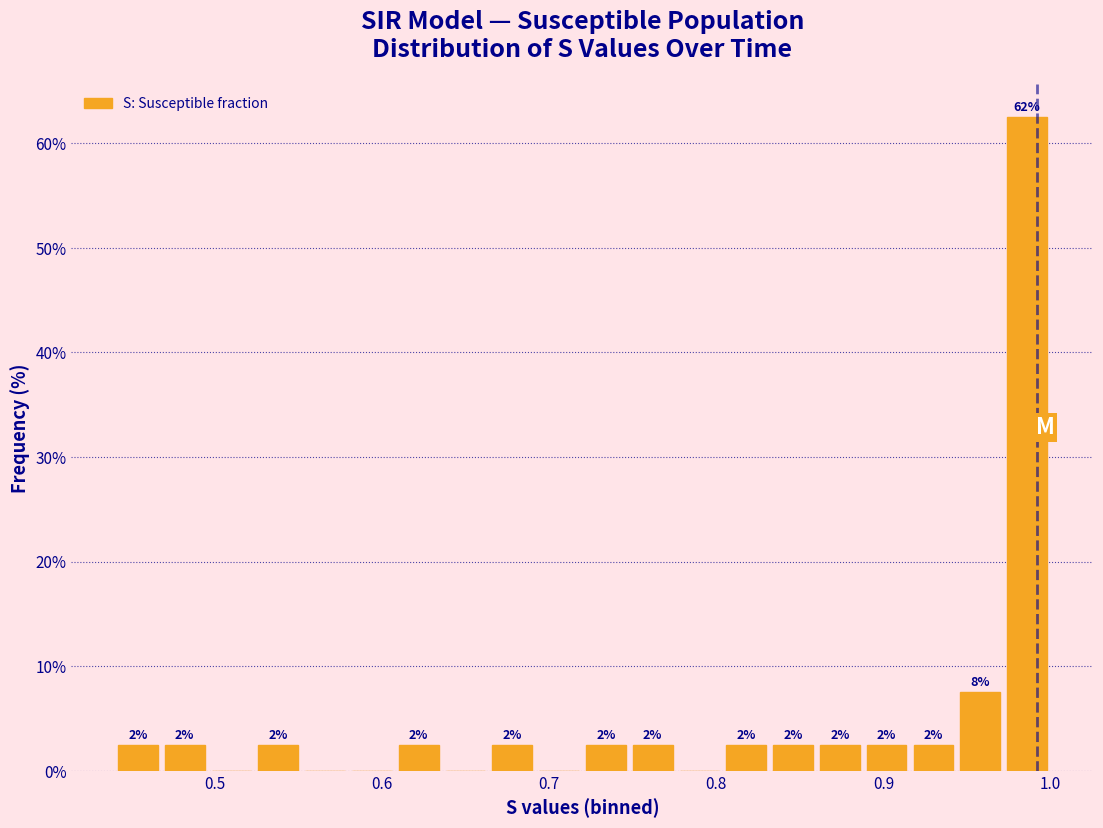

Read against the x-axis, roughly where is the centre of the tallest bar?

0.99